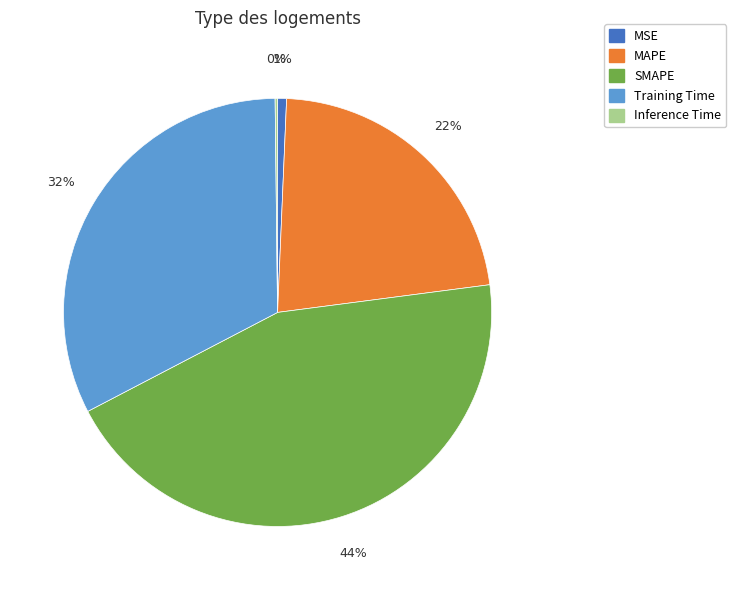

What percentage is the Training Time slice, to the nearest percent?

32%